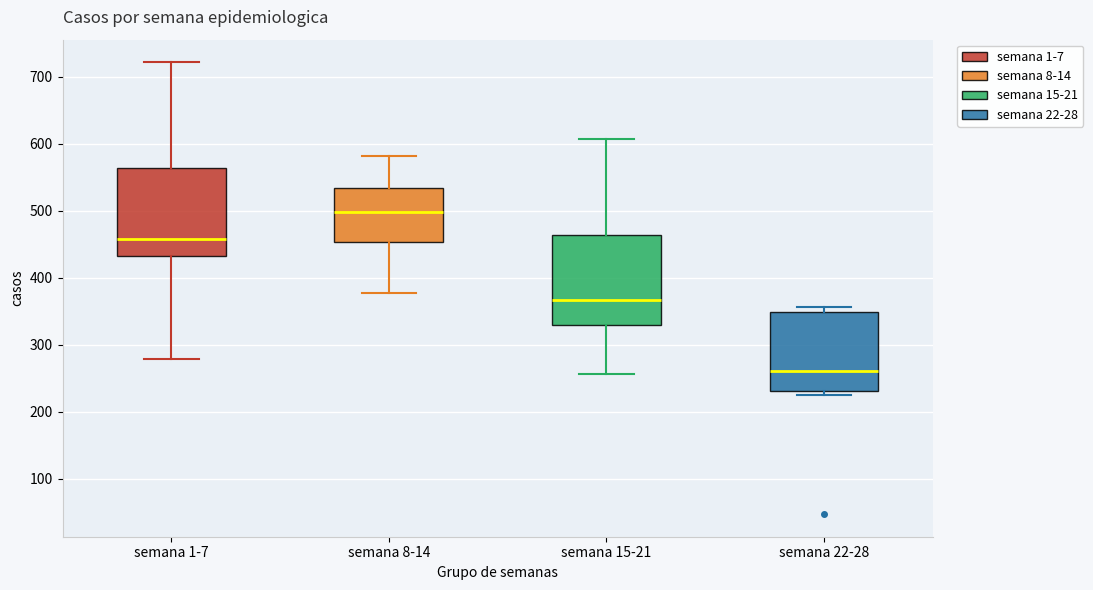

Reading left to right, read every box against the y-axis: the position of its median line, the range the box covers, and the ends of its whiskers. The values are not printed on the chart, so give them approximately, as read against the axis.

semana 1-7: median 460, box 430 to 560, whiskers 280 to 720
semana 8-14: median 500, box 450 to 530, whiskers 380 to 580
semana 15-21: median 370, box 330 to 460, whiskers 260 to 610
semana 22-28: median 260, box 230 to 350, whiskers 230 (just below the box's lower edge) to 360